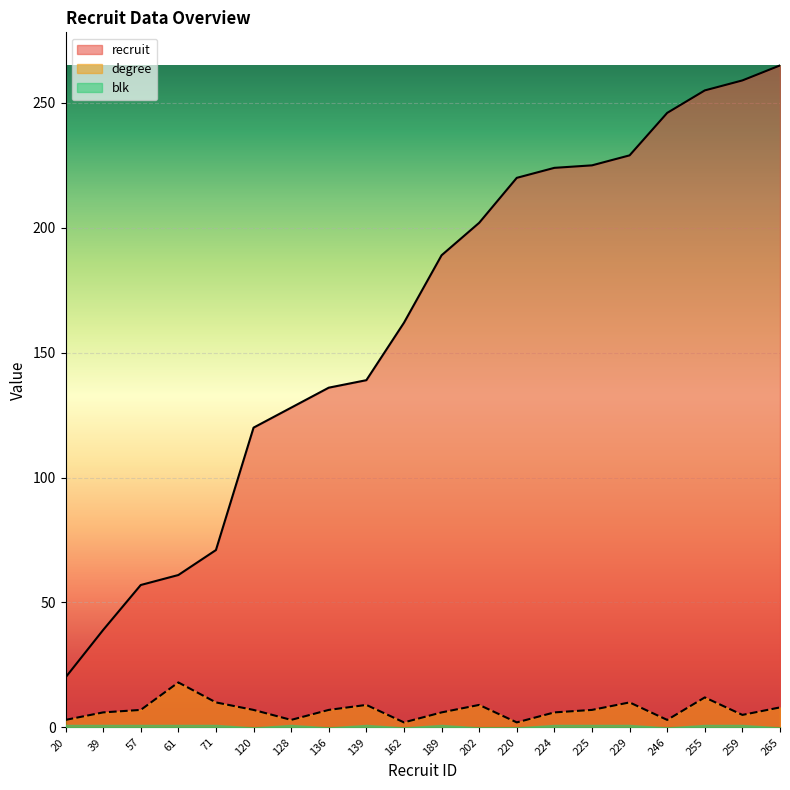

The recruit series shows 98 at 259. True or false?

False